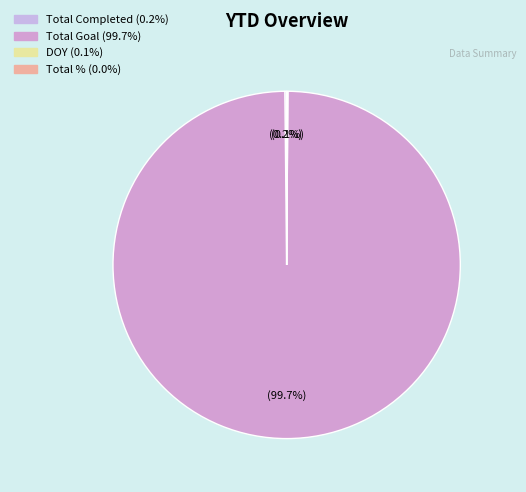

What is the change in value from Total Completed to Total %?

-22